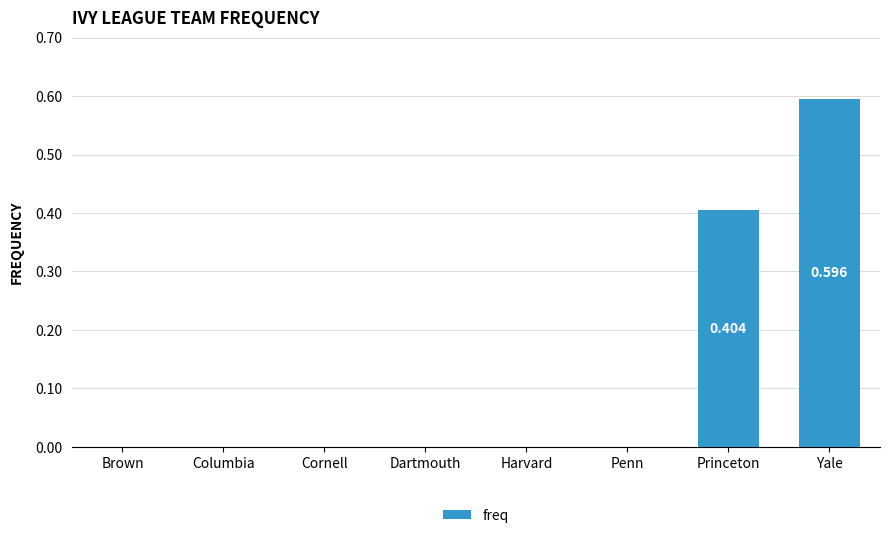

Between Columbia and Yale, which is larger?

Yale